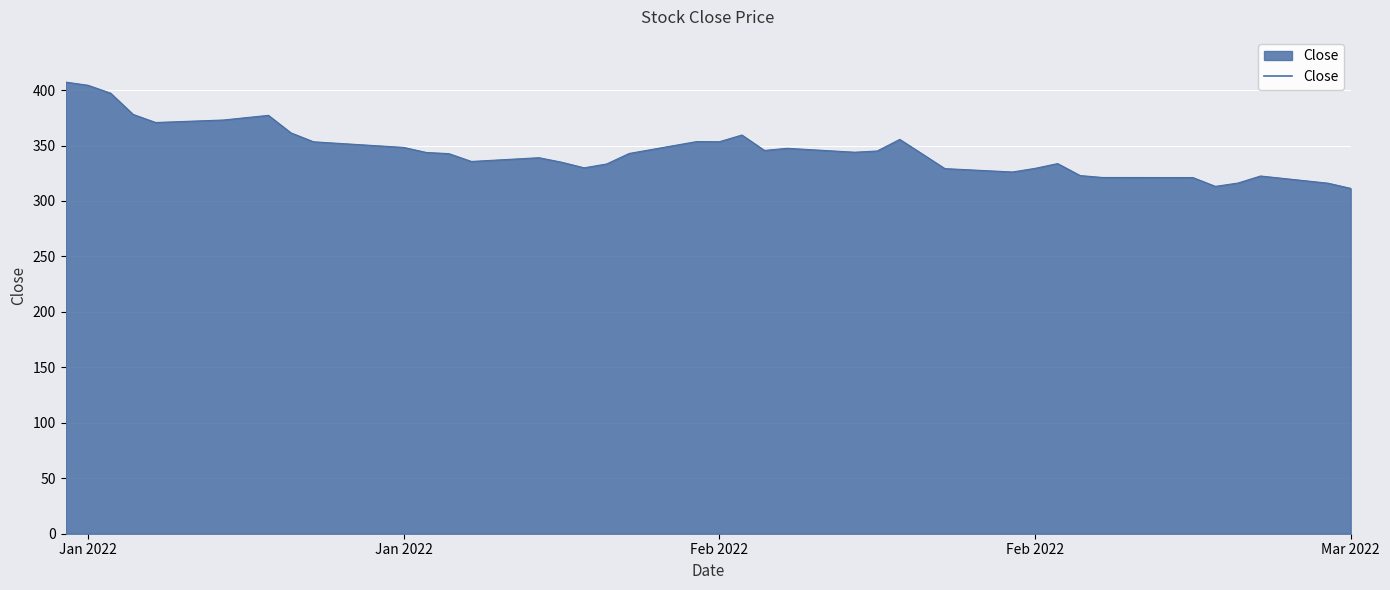

What is the difference between the maximum and minimum values?

95.9